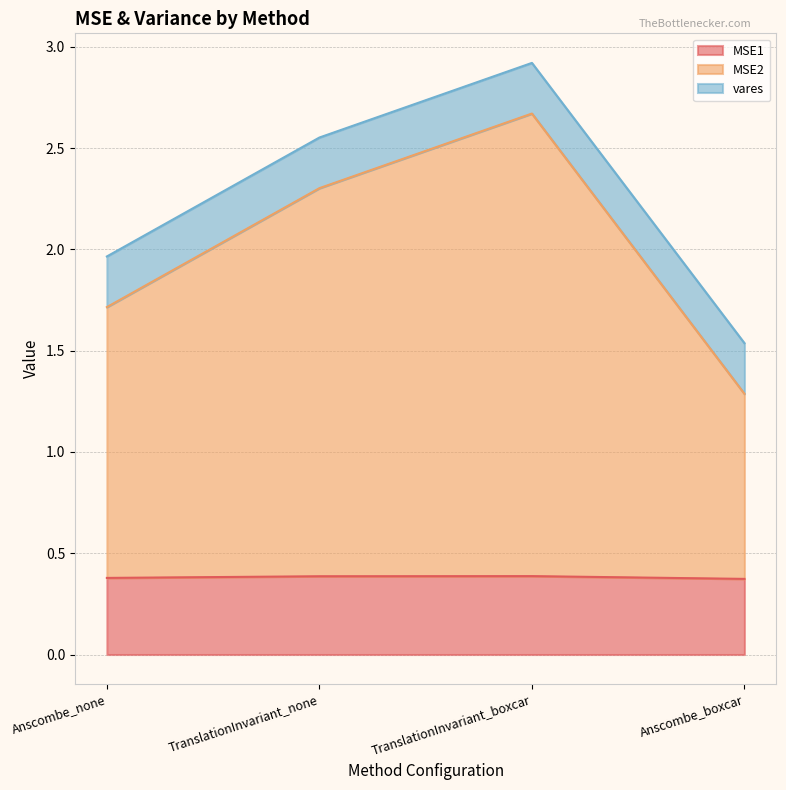

How many MSE1 values are between 0 and 1?

4